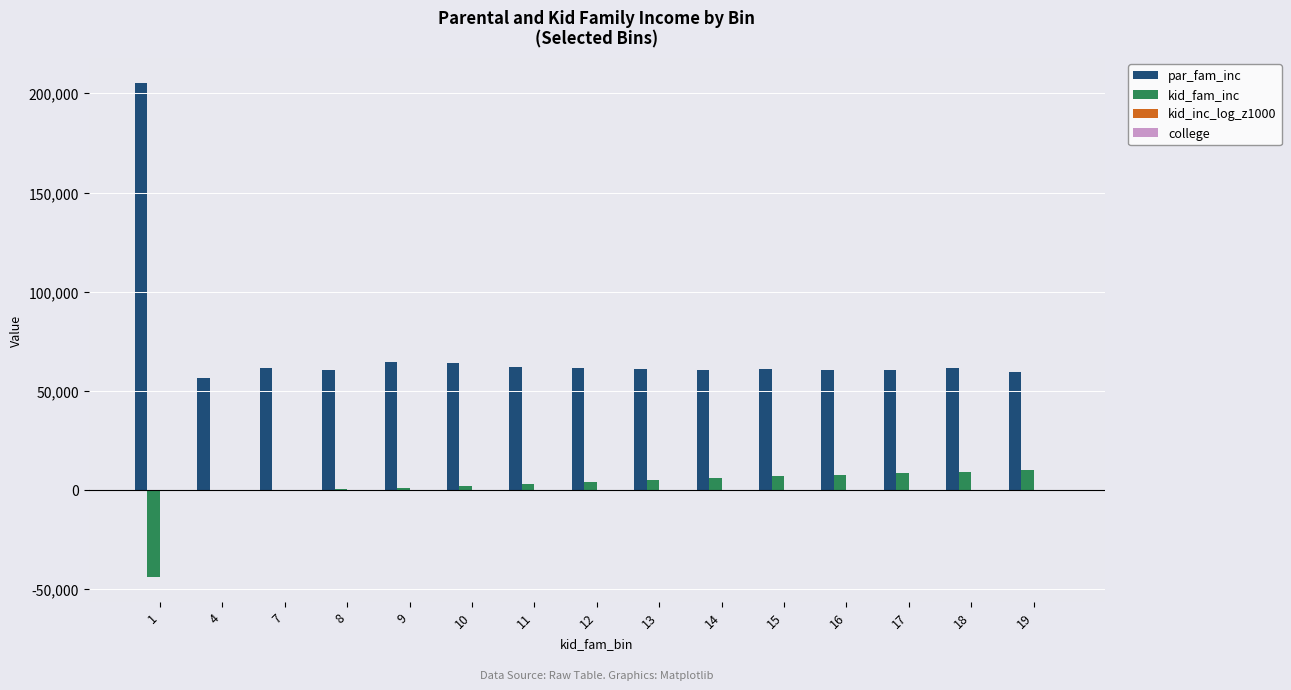

What is the highest value of the par_fam_inc series?

205400.0